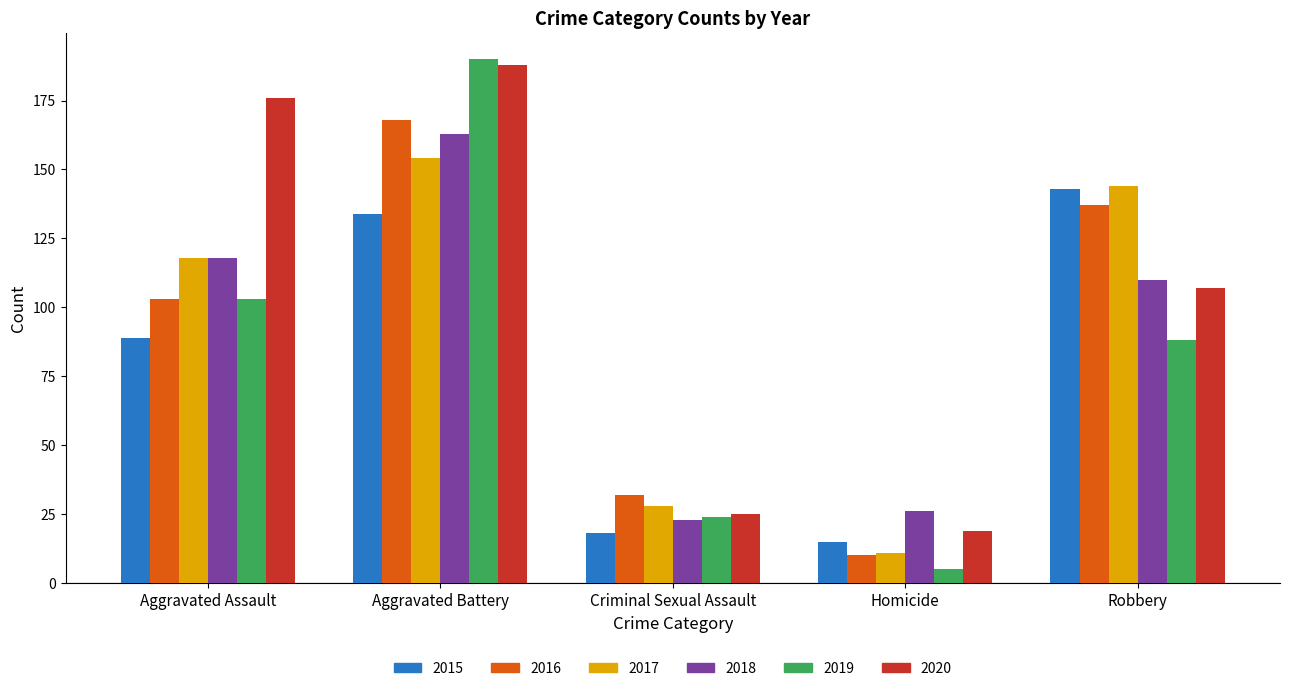

At which category is the sum across all series the highest?

Aggravated Battery